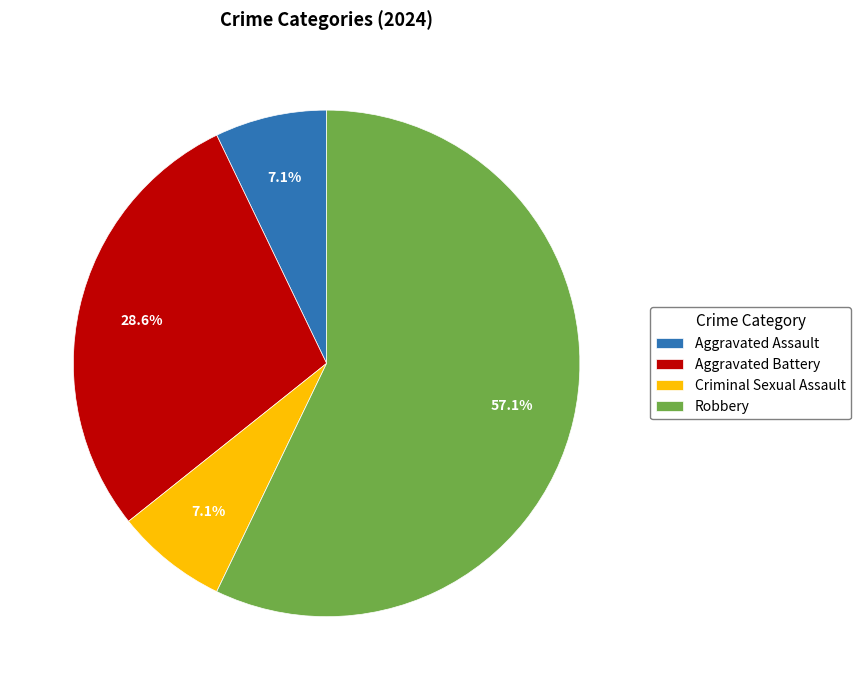

Does Robbery represent more than half of the total?

Yes